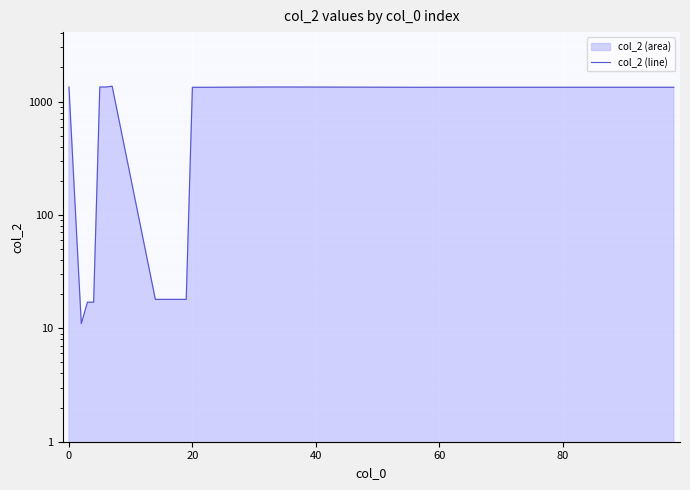

How many interior local valleys (lower than both neighbors) does the data have?

1